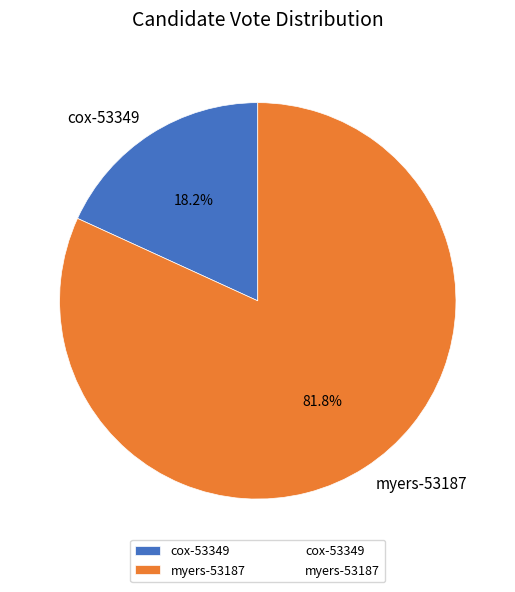

True or false: cox-53349 accounts for 18% of the total.

True